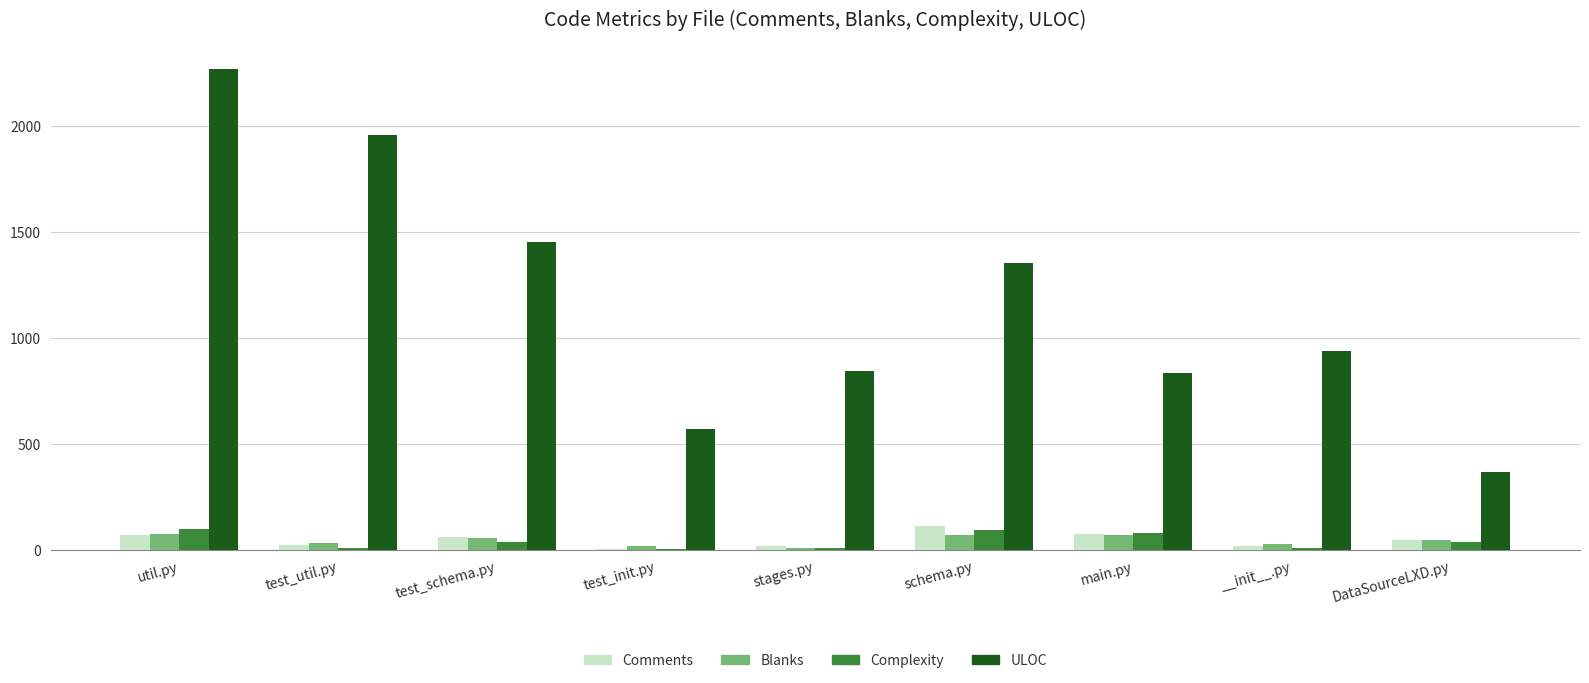

At which label does ULOC reach its peak?

util.py